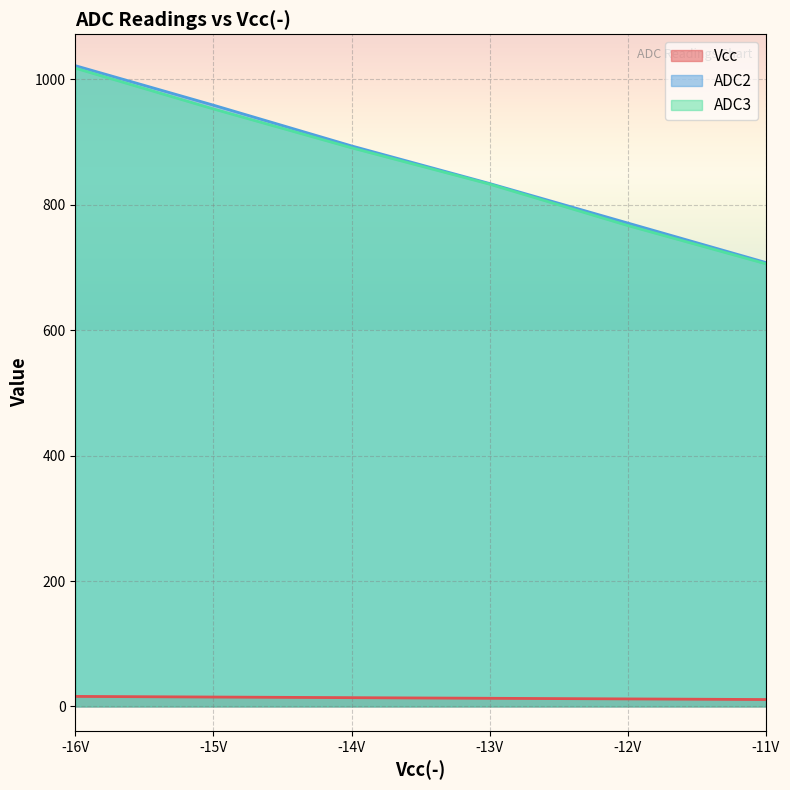

What is the value of the ADC3 point at the 6th from the left?

706